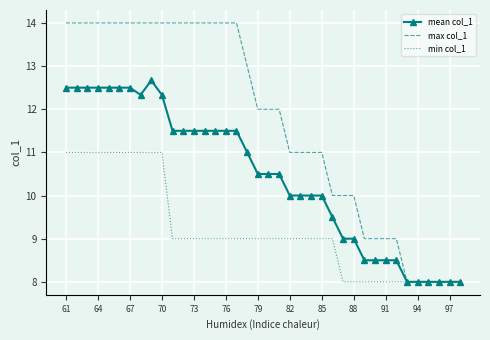

What is the minimum value shown in the chart?

8.0